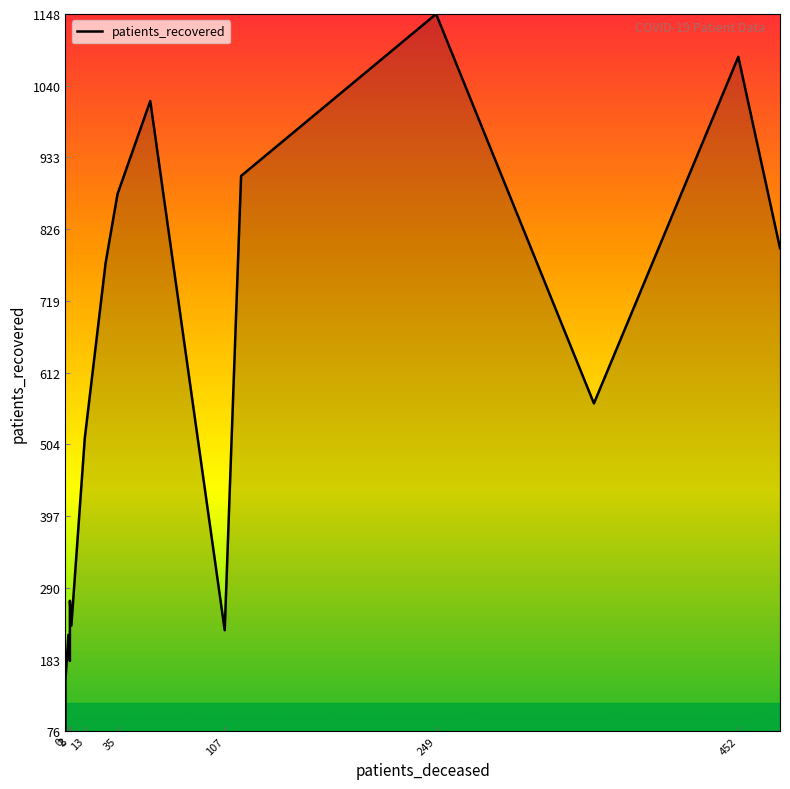

What is the highest value of the patients_recovered series?

1148